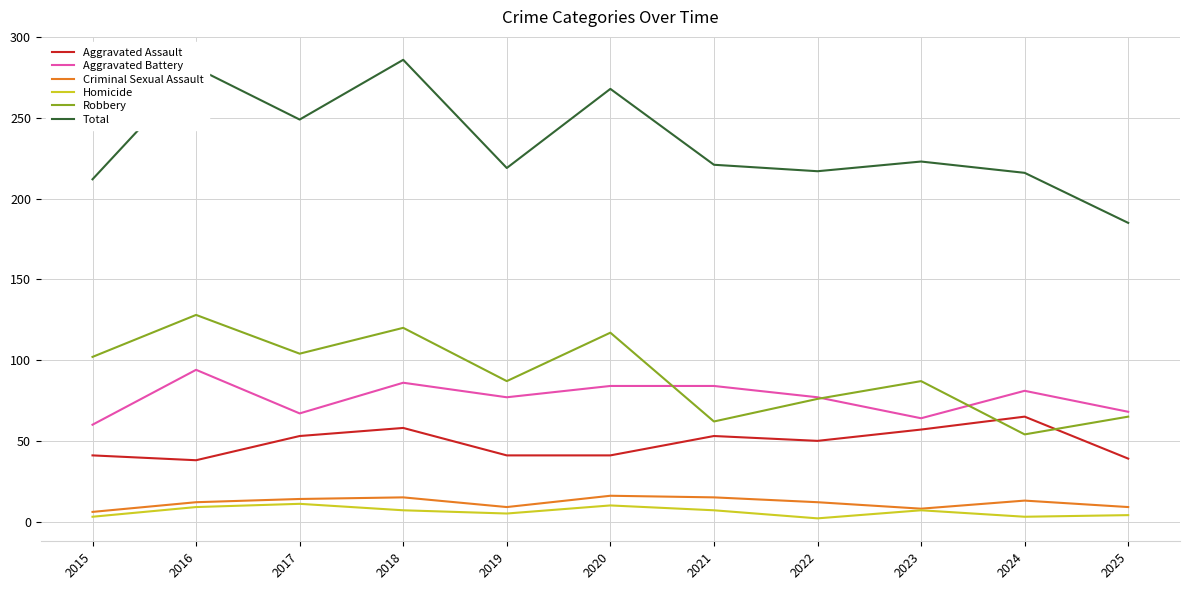

What is the sum of all Aggravated Assault values?

536